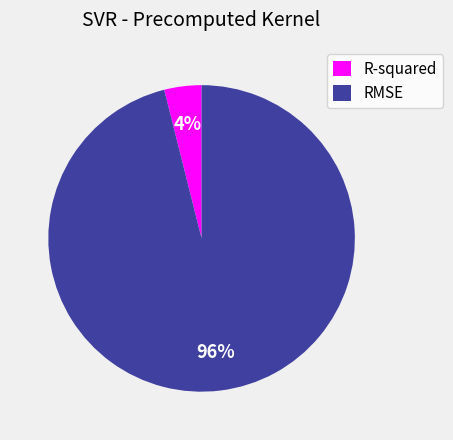

To the nearest percent, what percentage of the pie is RMSE?

96%